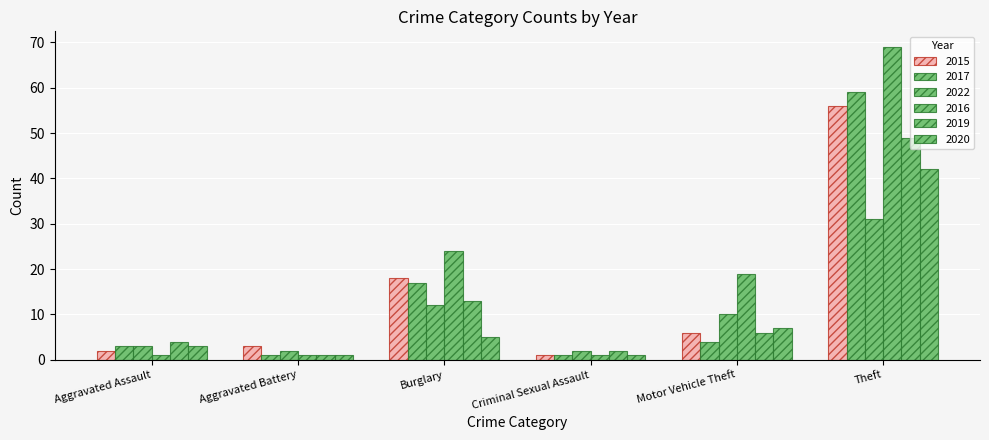

Reading left to right, what are all the values shown in this chart?

2015: Aggravated Assault=2	Aggravated Battery=3	Burglary=18	Criminal Sexual Assault=1	Motor Vehicle Theft=6	Theft=56
2017: Aggravated Assault=3	Aggravated Battery=1	Burglary=17	Criminal Sexual Assault=1	Motor Vehicle Theft=4	Theft=59
2022: Aggravated Assault=3	Aggravated Battery=2	Burglary=12	Criminal Sexual Assault=2	Motor Vehicle Theft=10	Theft=31
2016: Aggravated Assault=1	Aggravated Battery=1	Burglary=24	Criminal Sexual Assault=1	Motor Vehicle Theft=19	Theft=69
2019: Aggravated Assault=4	Aggravated Battery=1	Burglary=13	Criminal Sexual Assault=2	Motor Vehicle Theft=6	Theft=49
2020: Aggravated Assault=3	Aggravated Battery=1	Burglary=5	Criminal Sexual Assault=1	Motor Vehicle Theft=7	Theft=42